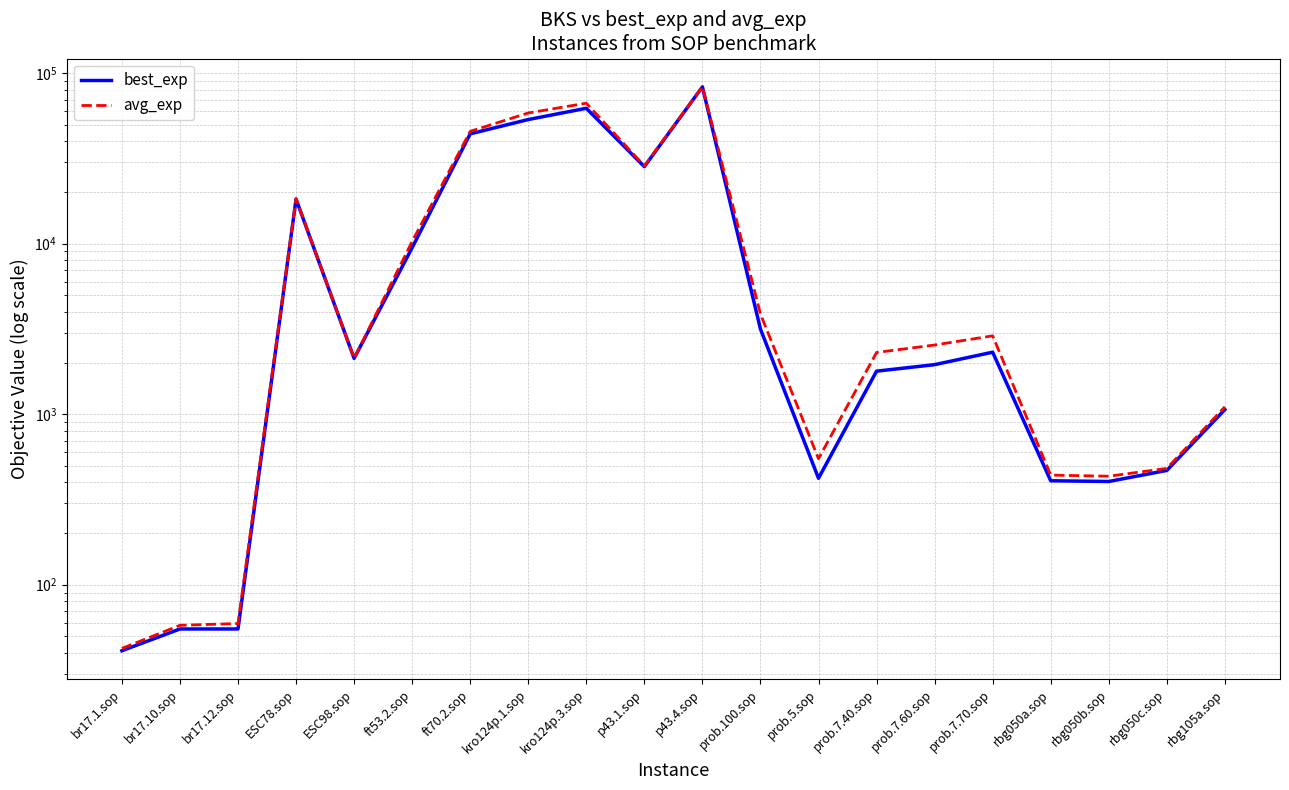

What is the spread (max minus min) of values at p43.1.sop?

308.8